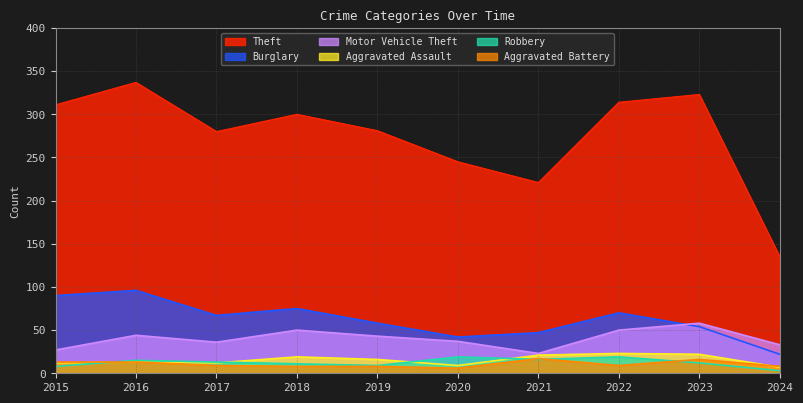

True or false: Aggravated Battery and Burglary cross at least once.

False